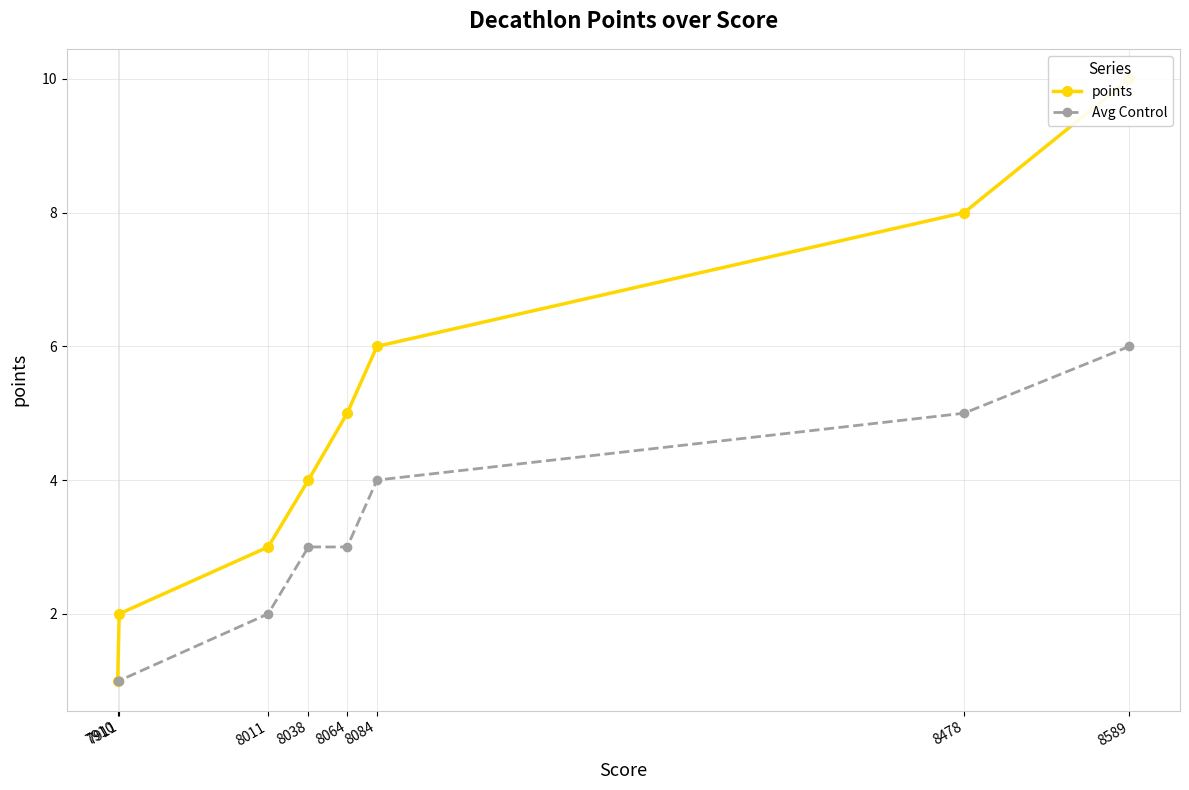

The Avg Control series shows 4 at 8084. True or false?

True